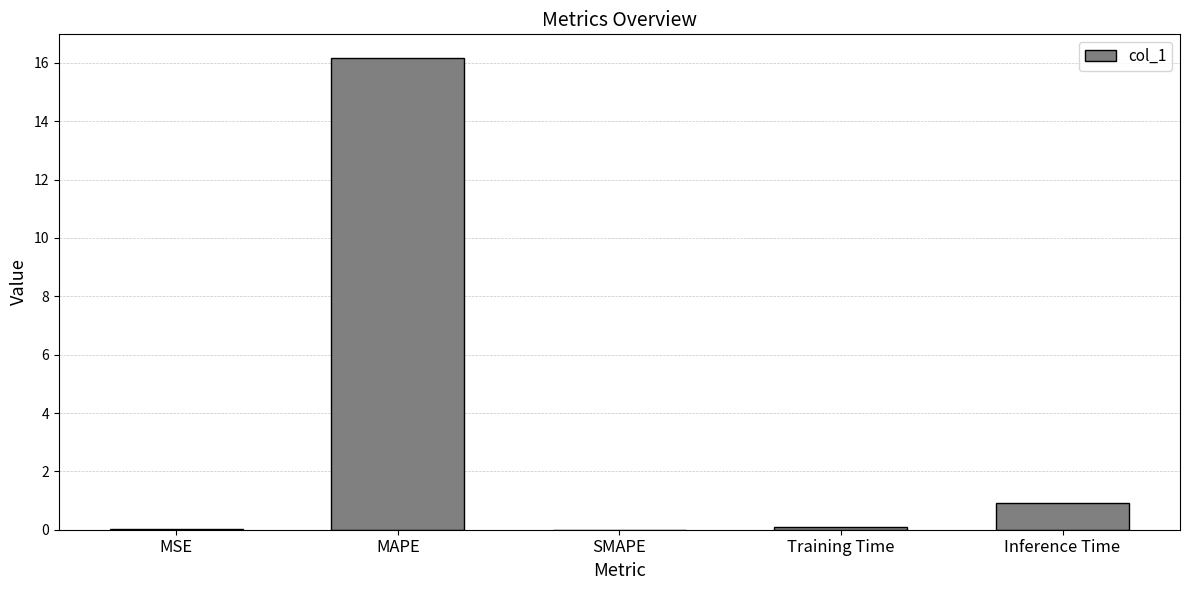

How many categories are shown in the chart?

5